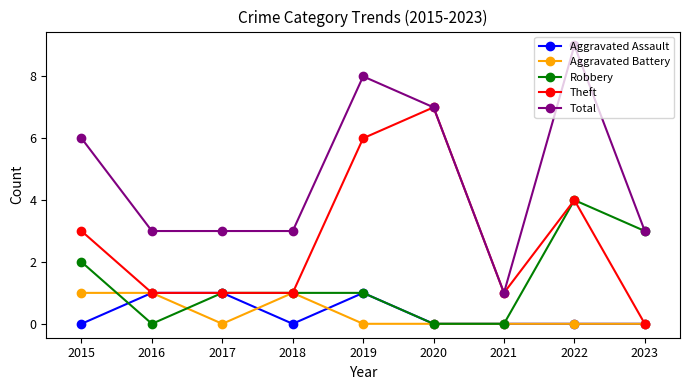

Which series has the largest total across all categories?

Total